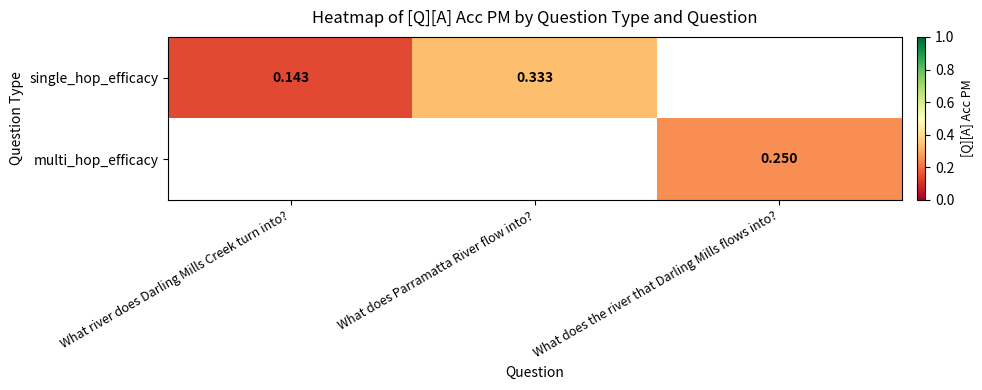

At which category does the chart reach its minimum across all series?

What river does Darling Mills Creek turn into?